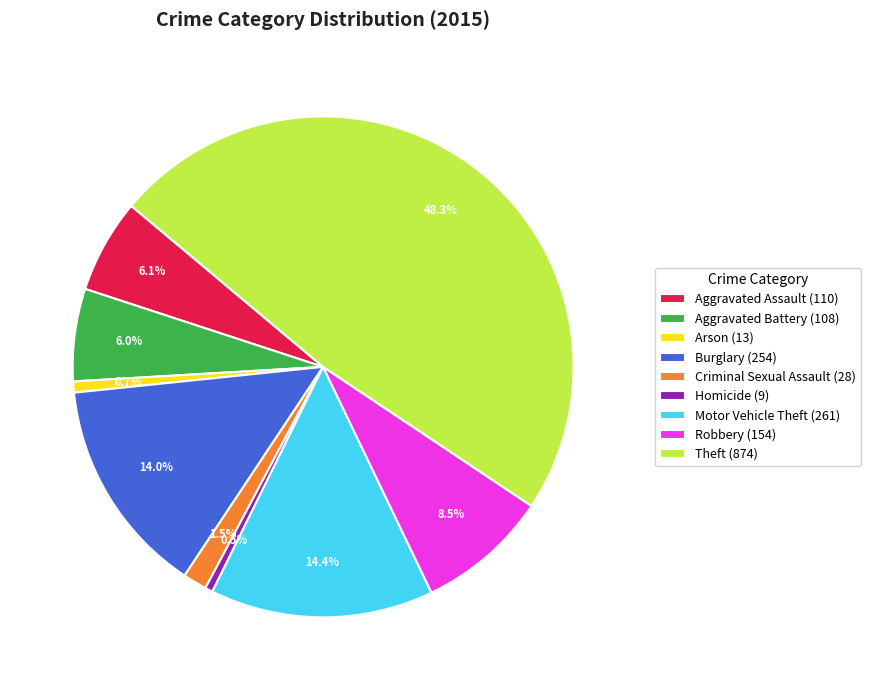

To the nearest percent, what is the difference between the Aggravated Assault and Robbery slice percentages?

2%